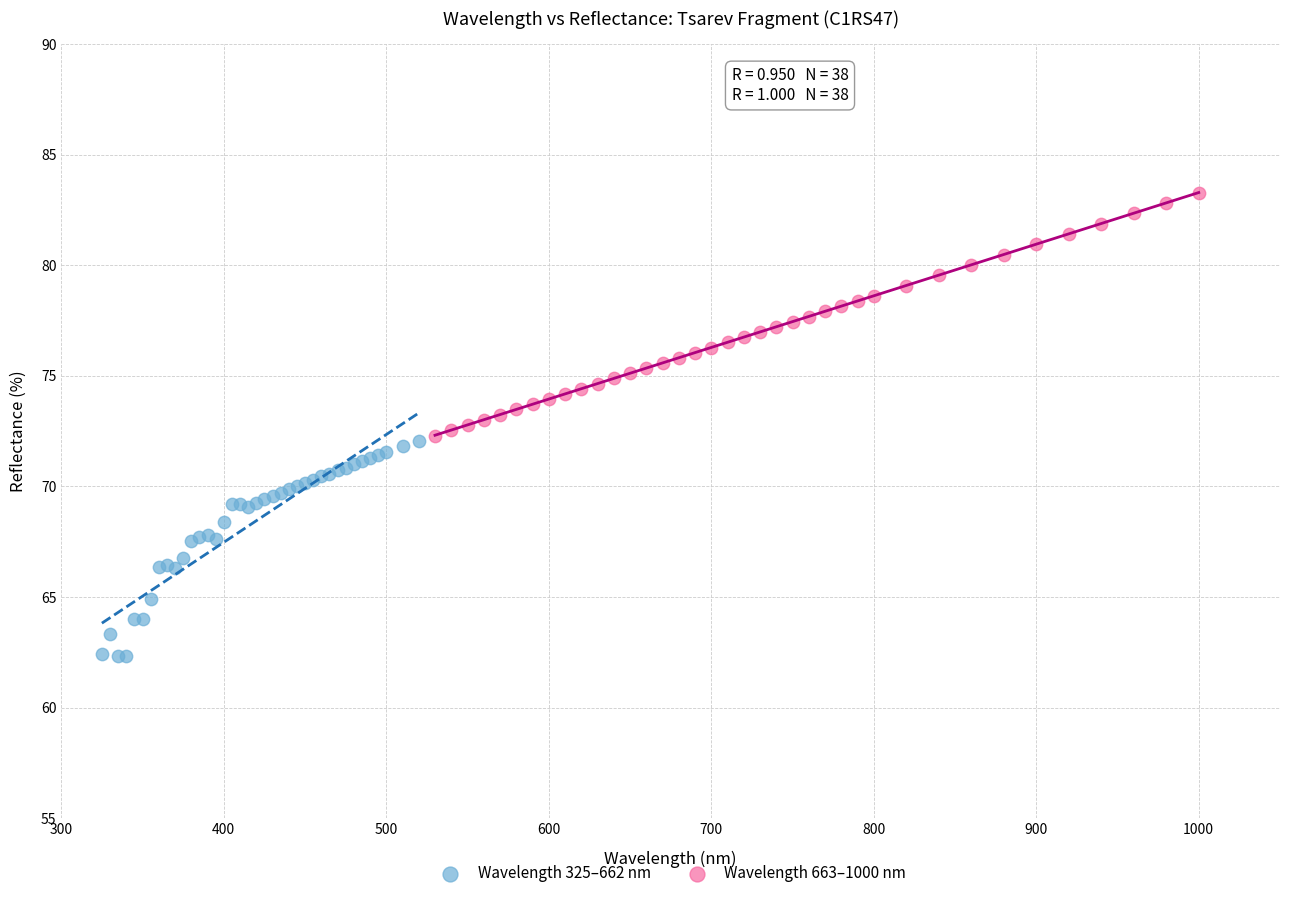

Which series has the widest spread of Y values?

Wavelength 663–1000 nm